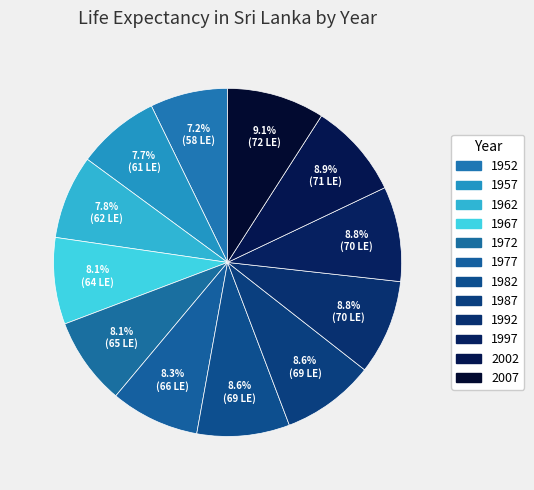

What is the change in value from 1952 to 2002?

+13.2